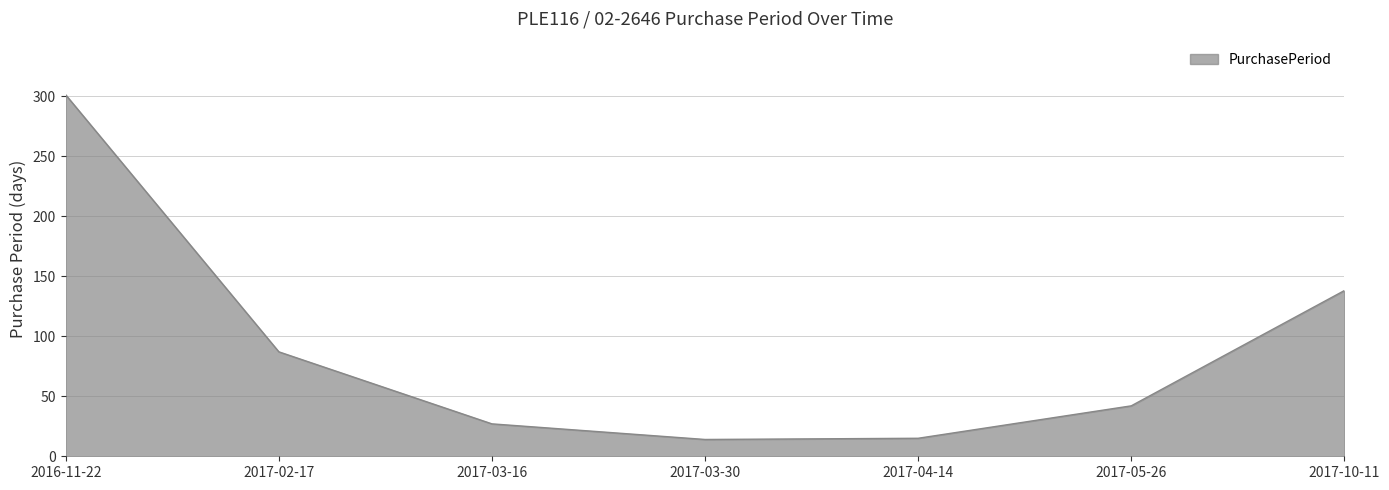

Between 2017-03-30 and 2017-03-16, which is larger?

2017-03-16